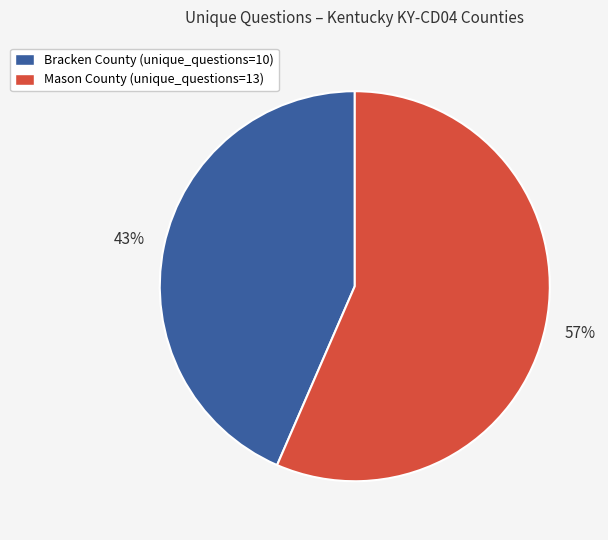

Do Bracken County (unique_questions=10) and Mason County (unique_questions=13) together represent more than half of the pie?

Yes